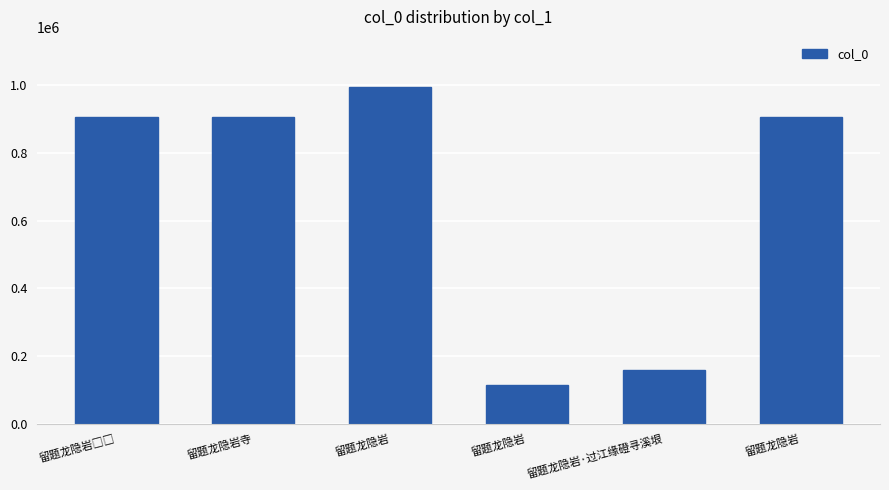

At which label does the data first exceed 905335?

留题龙隐岩□□